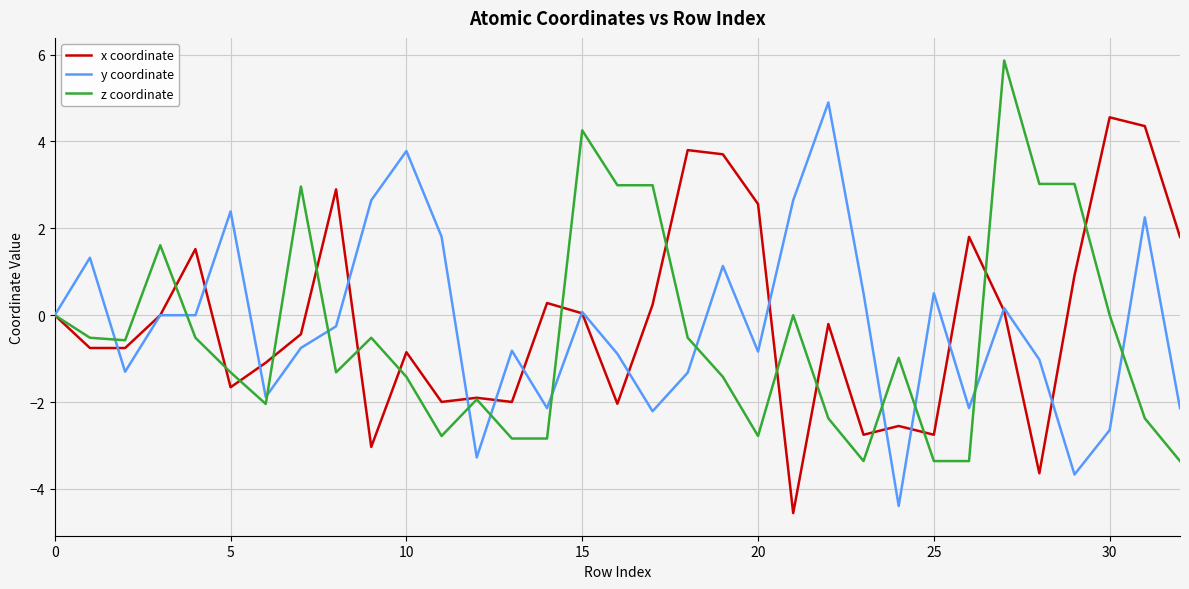

What is the maximum value for y coordinate?

4.9